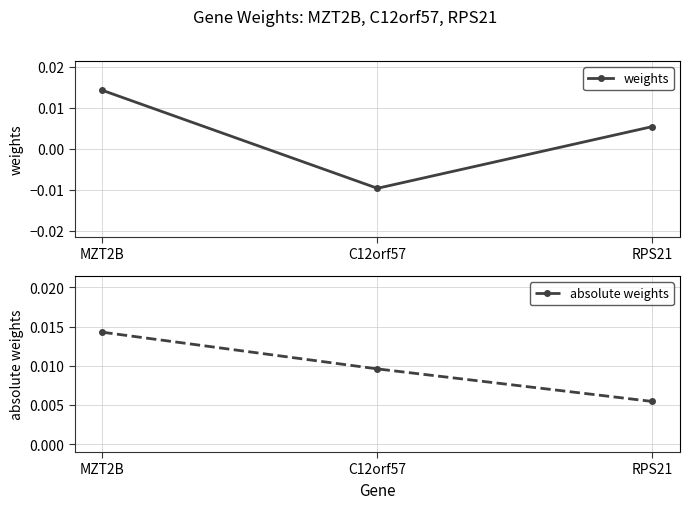

How many lines are shown in the chart?

2